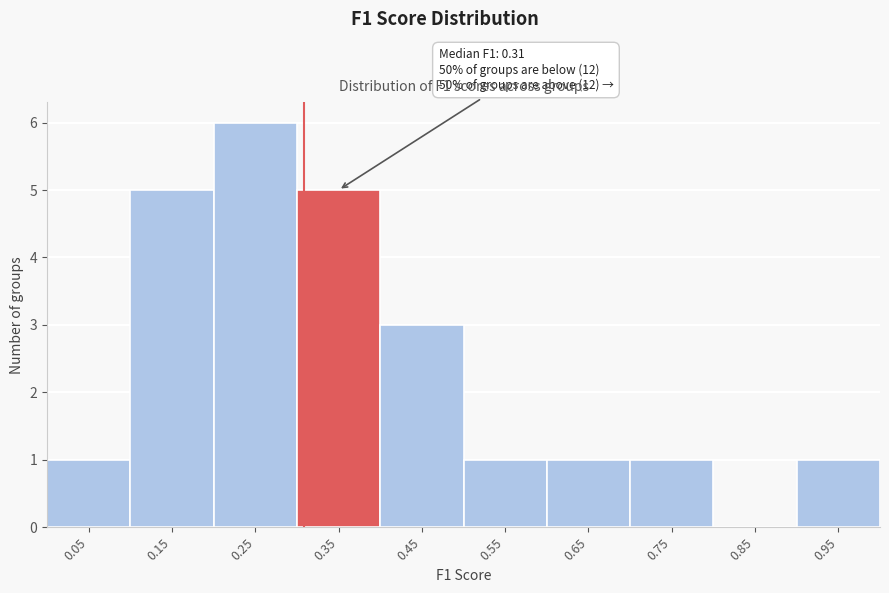

Over which range of the x-axis is the bar tallest?

0.2 to 0.3